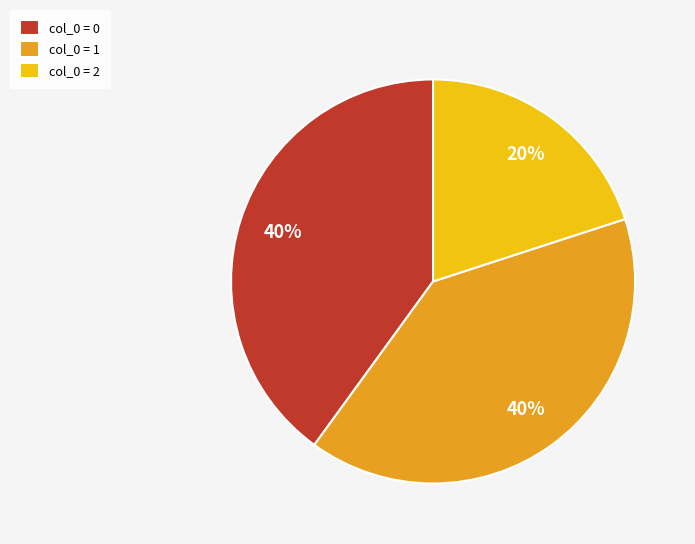

True or false: col_0 = 2 accounts for 28% of the total.

False